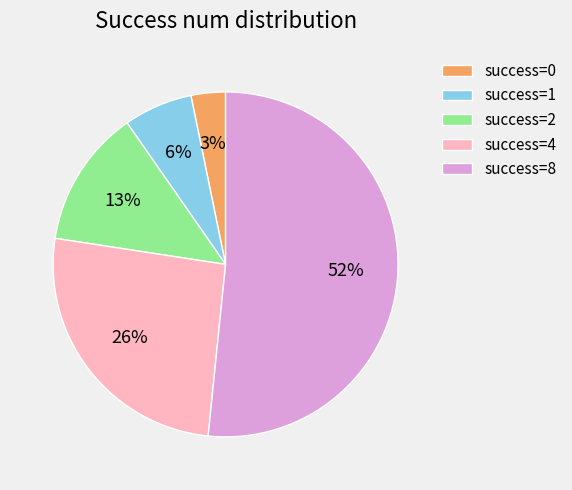

Rank the categories by value from highest to lowest.

success=8, success=4, success=2, success=1, success=0